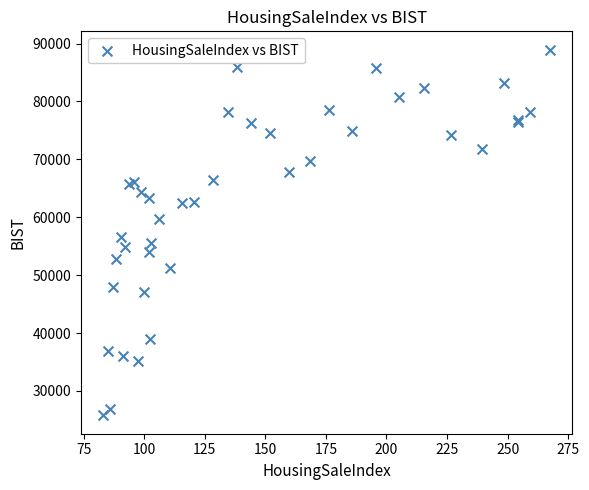

What Y value in the scatter plot is closest to 57356?

56538.4